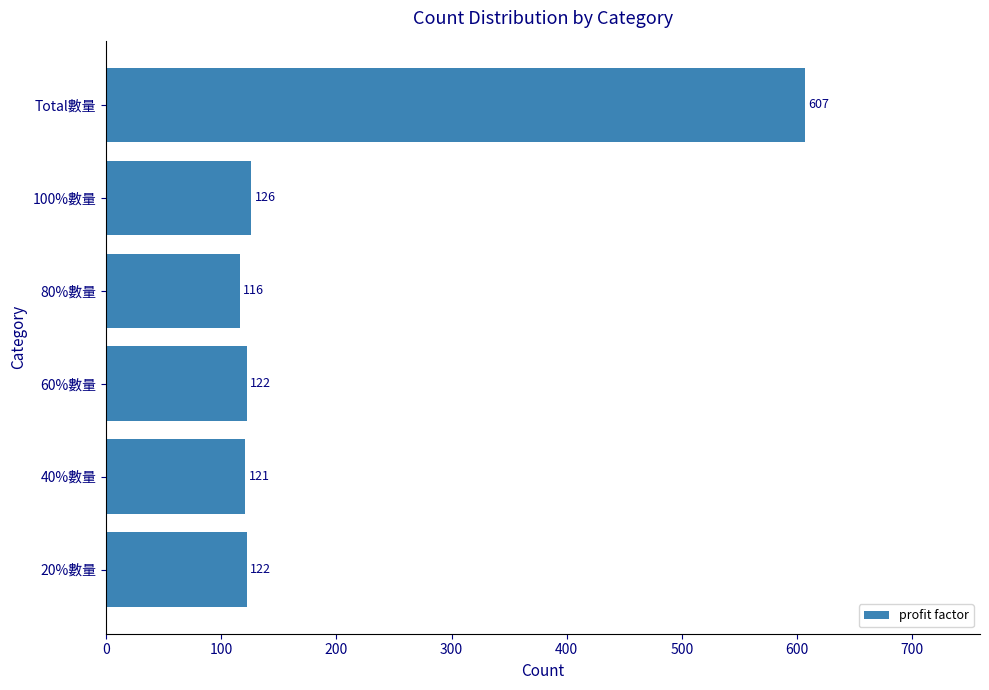

How many values are below 122?

2